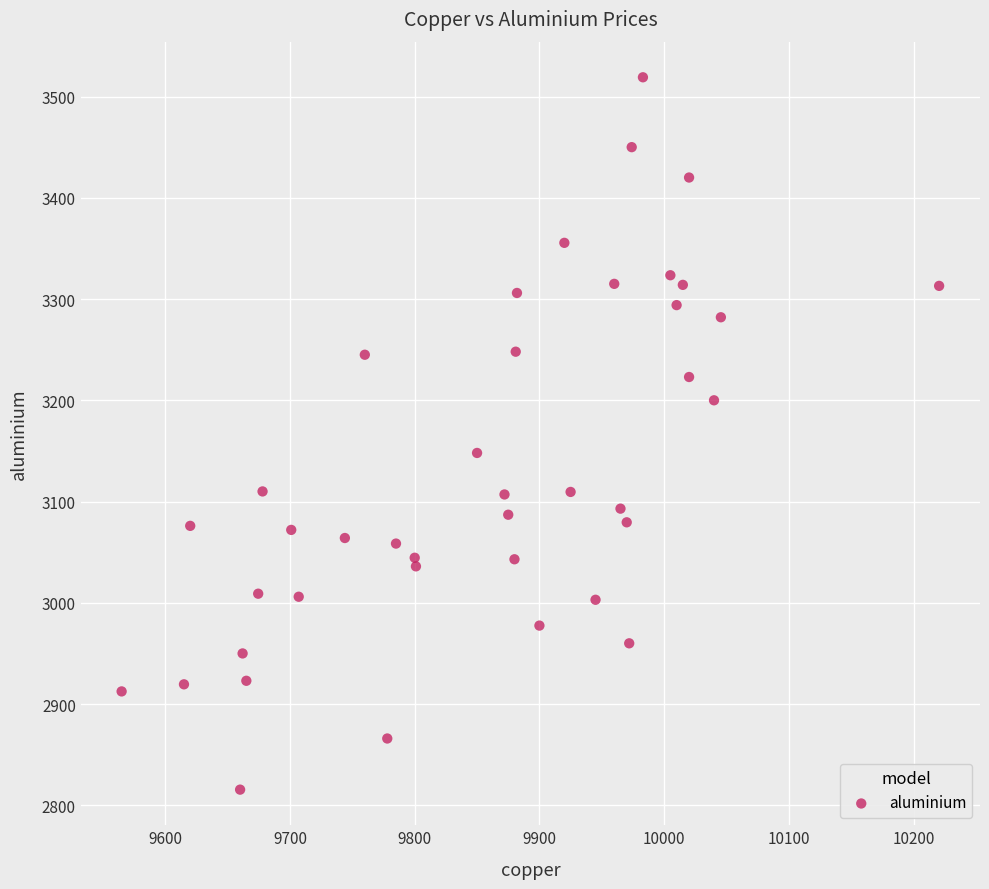

What is the range of Y values (max minus min)?

703.5